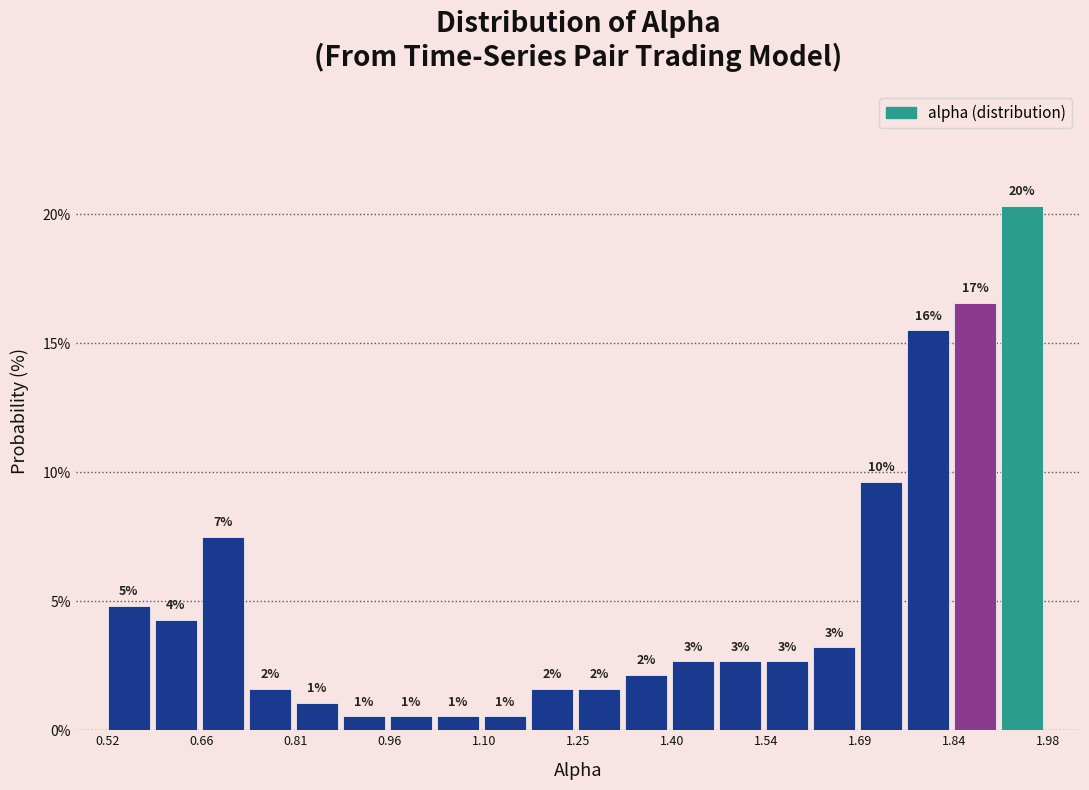

Read against the x-axis, roughly where is the centre of the tallest bar?

1.94